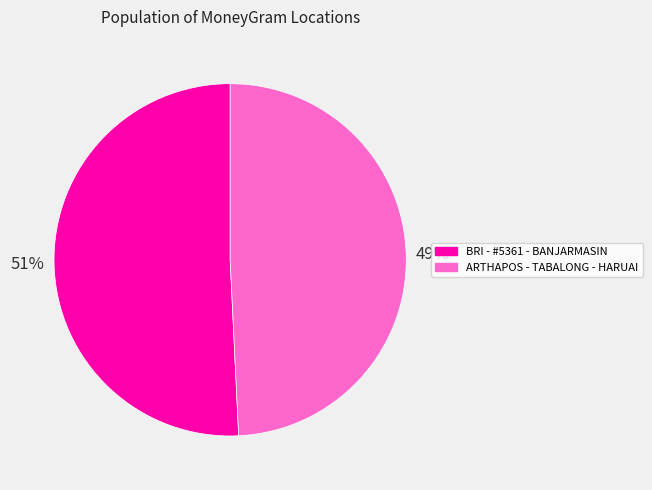

What is the smallest slice in the pie chart?

ARTHAPOS - TABALONG - HARUAI